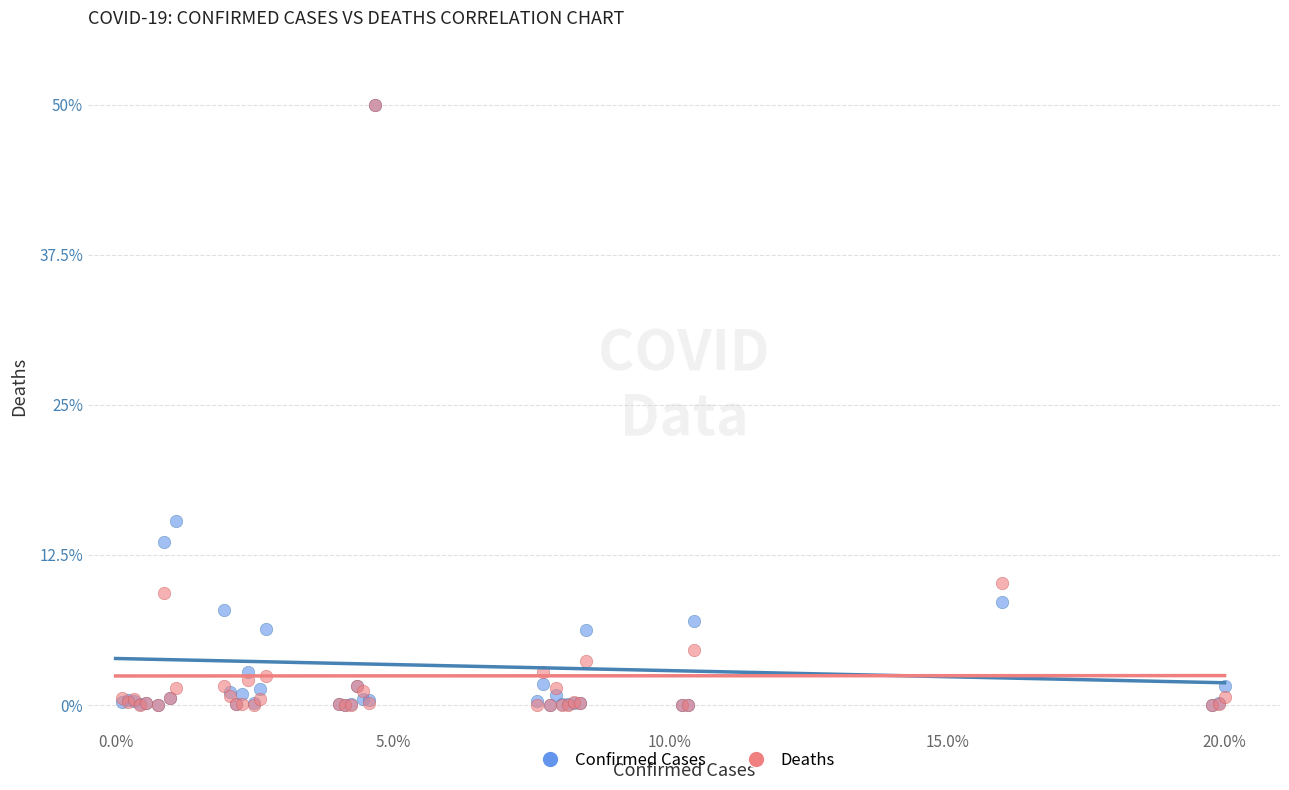

In the Confirmed Cases series, what Y value is closest to 25?

15.4